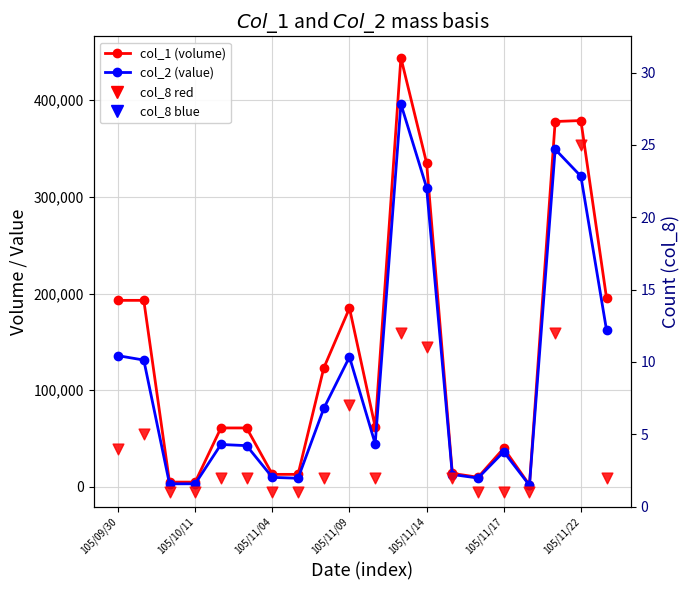

Is the value of col_2 (value) at 7 greater than the value of col_1 (volume) at 16?

Yes